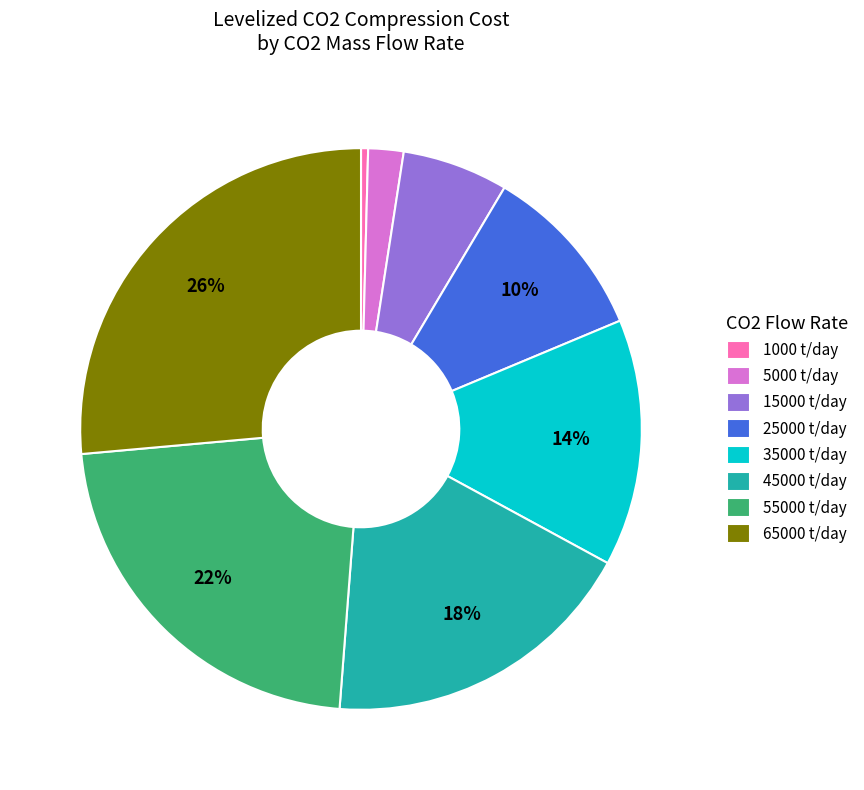

Rank the categories by value from highest to lowest.

65000, 55000, 45000, 35000, 25000, 15000, 5000, 1000